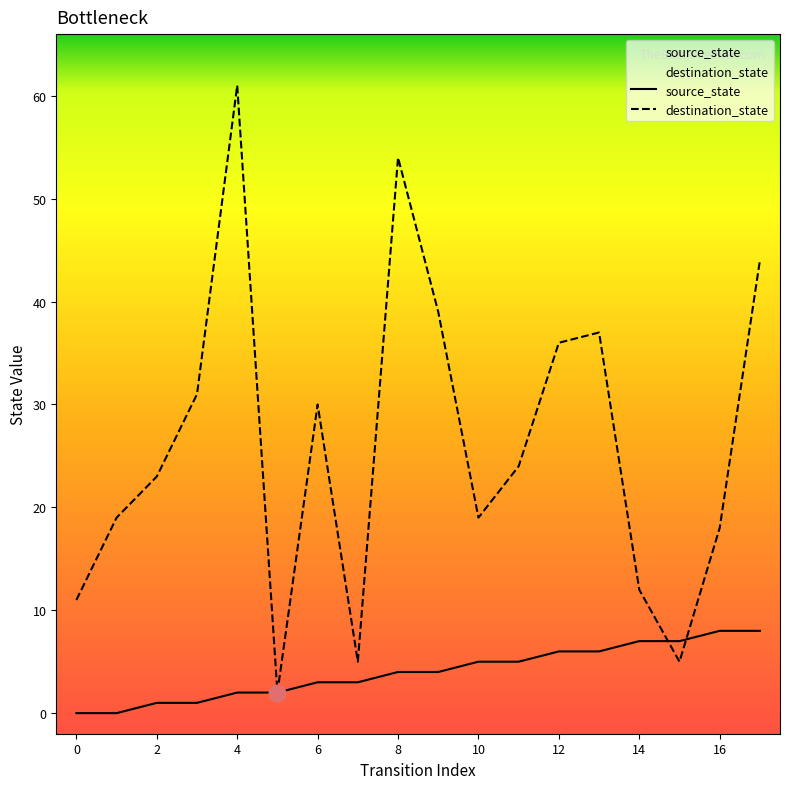

Rank the series at 4 from highest to lowest value.

destination_state, source_state